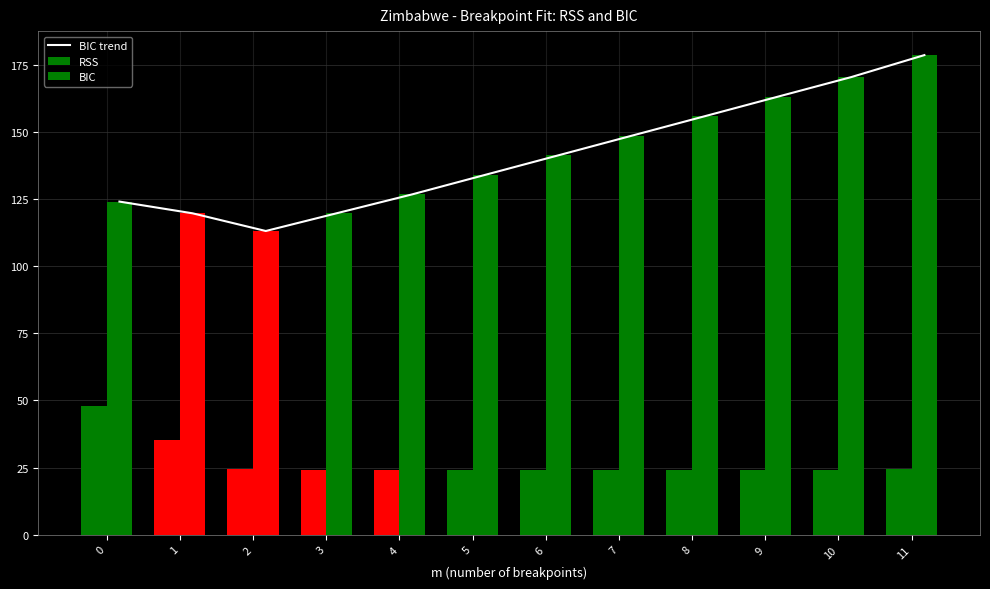

What is the value of the BIC bar at the 11th from the left?

170.3